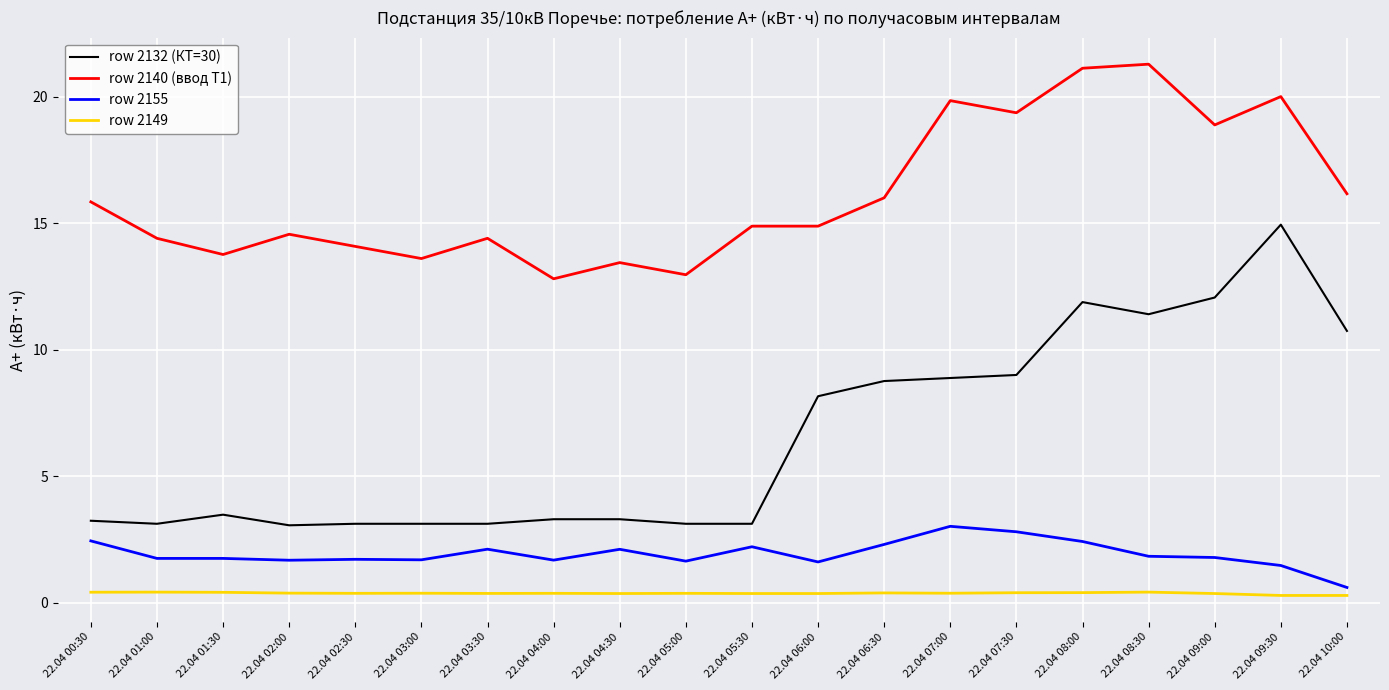

Which category has the highest value in the row 2132 (КТ=30) series?

22.04 09:30